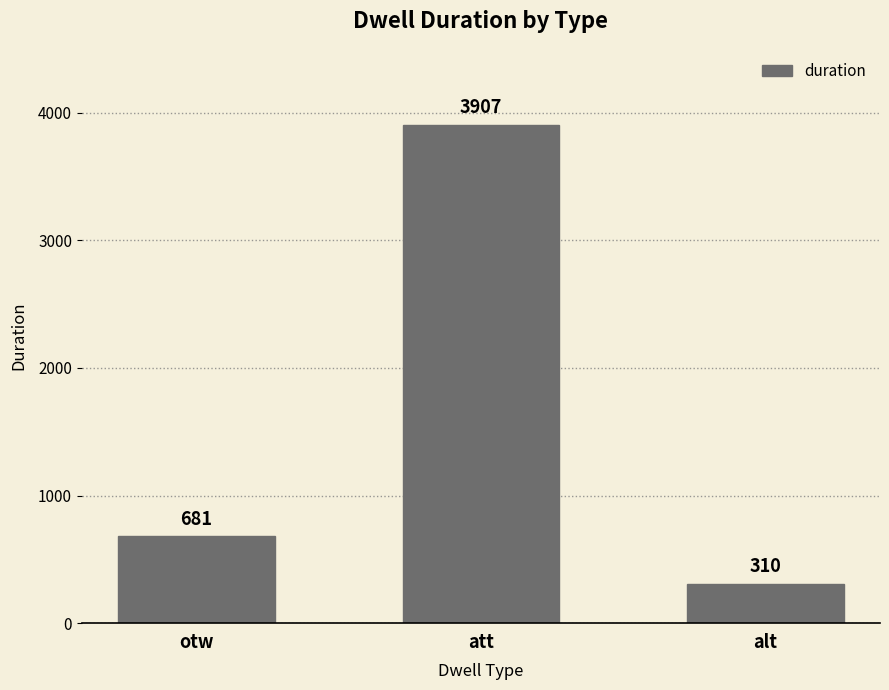

Reading left to right, list all the values displayed in this chart.

otw=681	att=3907	alt=310